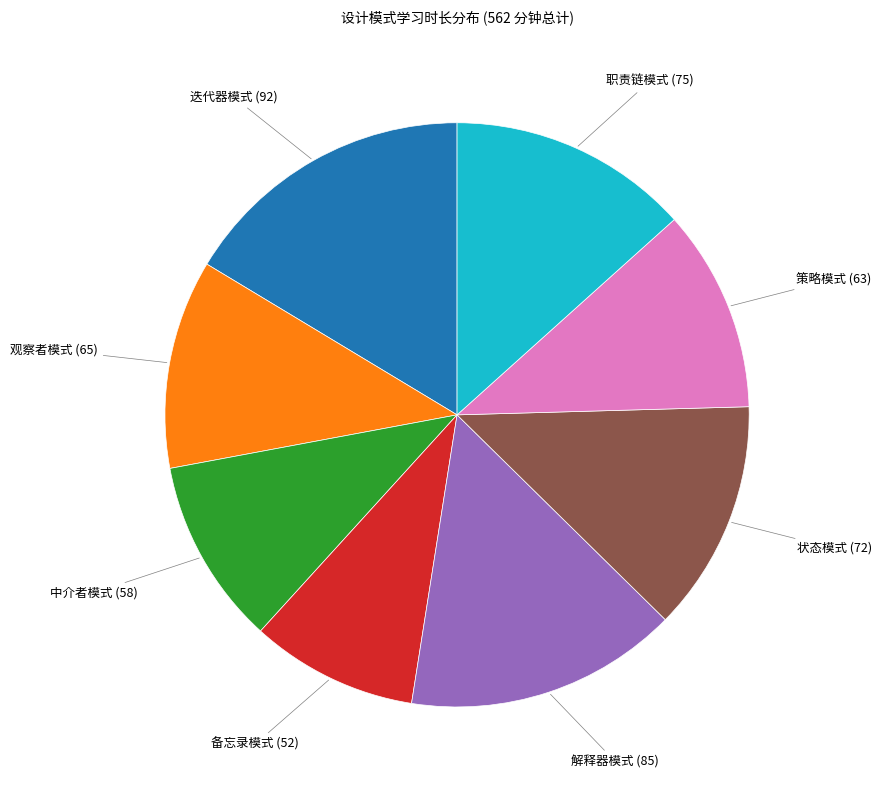

Is there a majority slice in this chart?

No